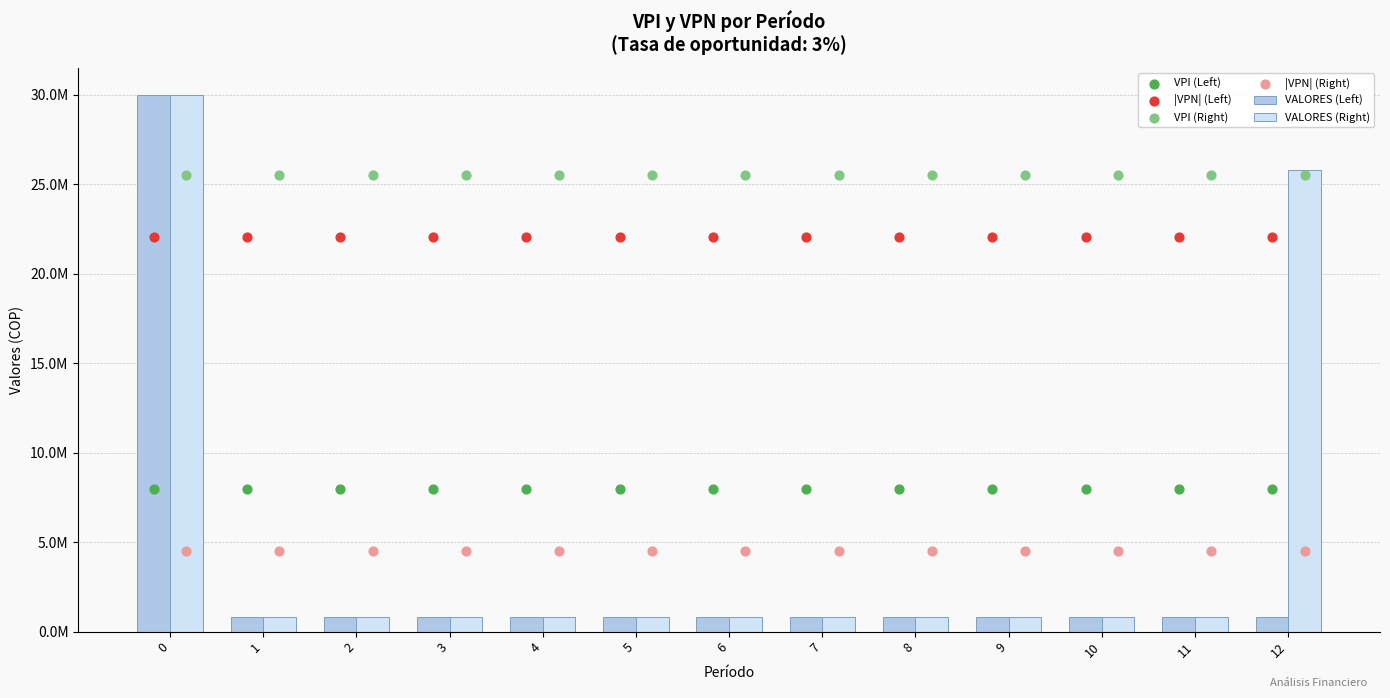

Which series contains the highest Y value?

VALORES (Left)